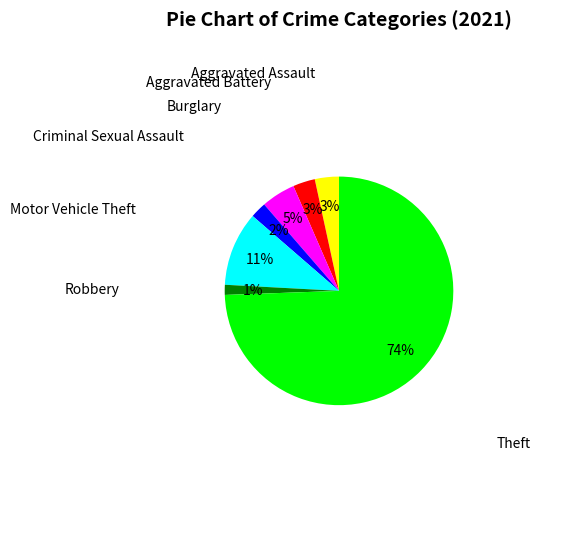

To the nearest percent, what is the average slice percentage?

14%